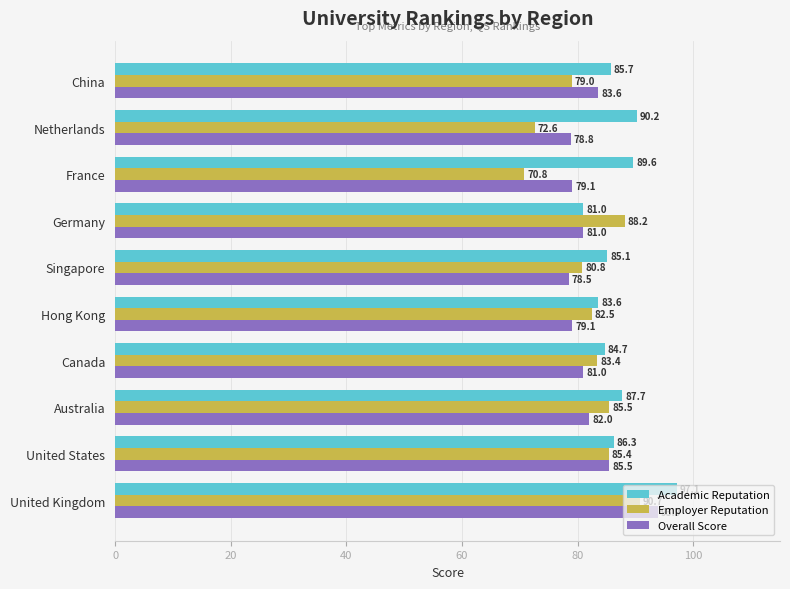

Read the Overall Score value at China.

83.6